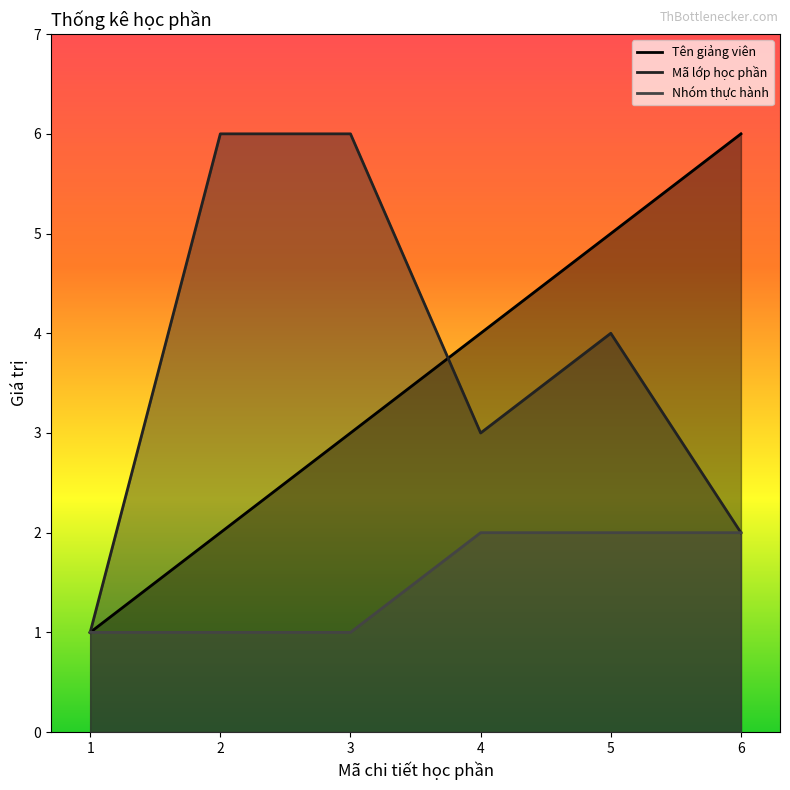

Is the value of Mã lớp học phần at 5 greater than the value of Tên giảng viên at 6?

No